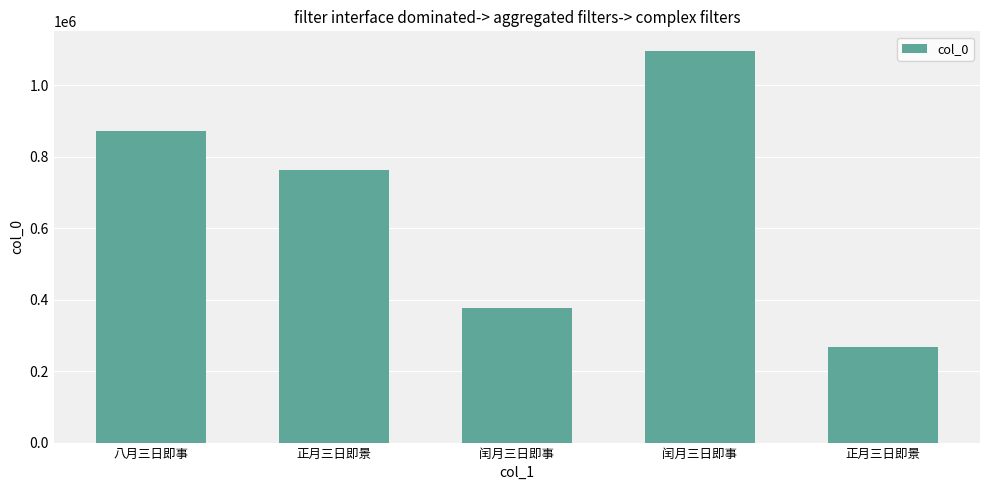

Between 闰月三日即事 and 正月三日即景, which is larger?

闰月三日即事